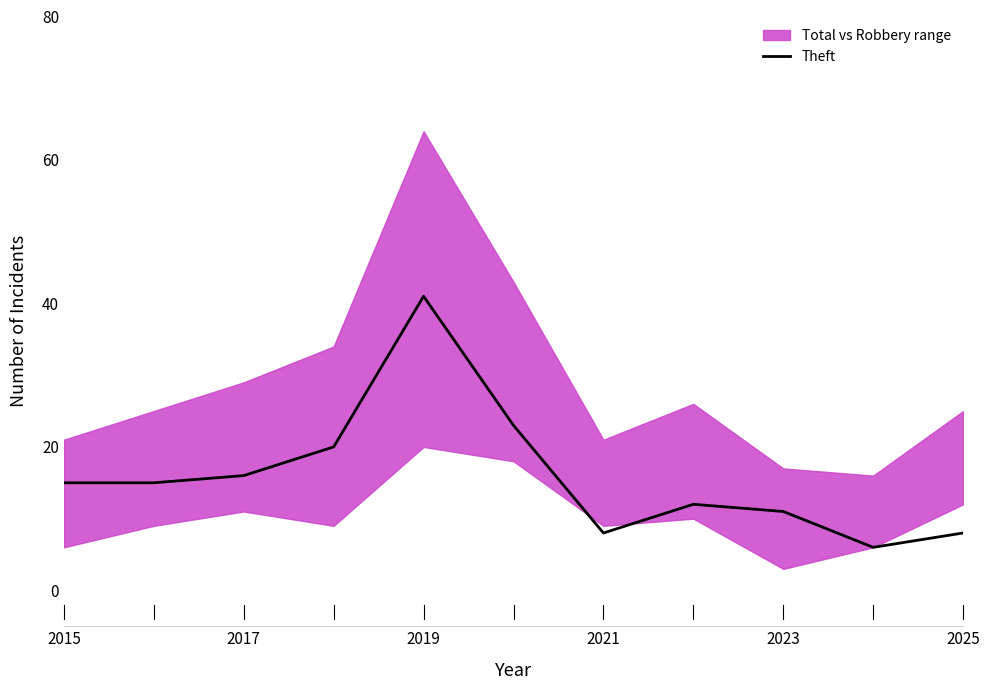

What is the maximum value for Theft?

41